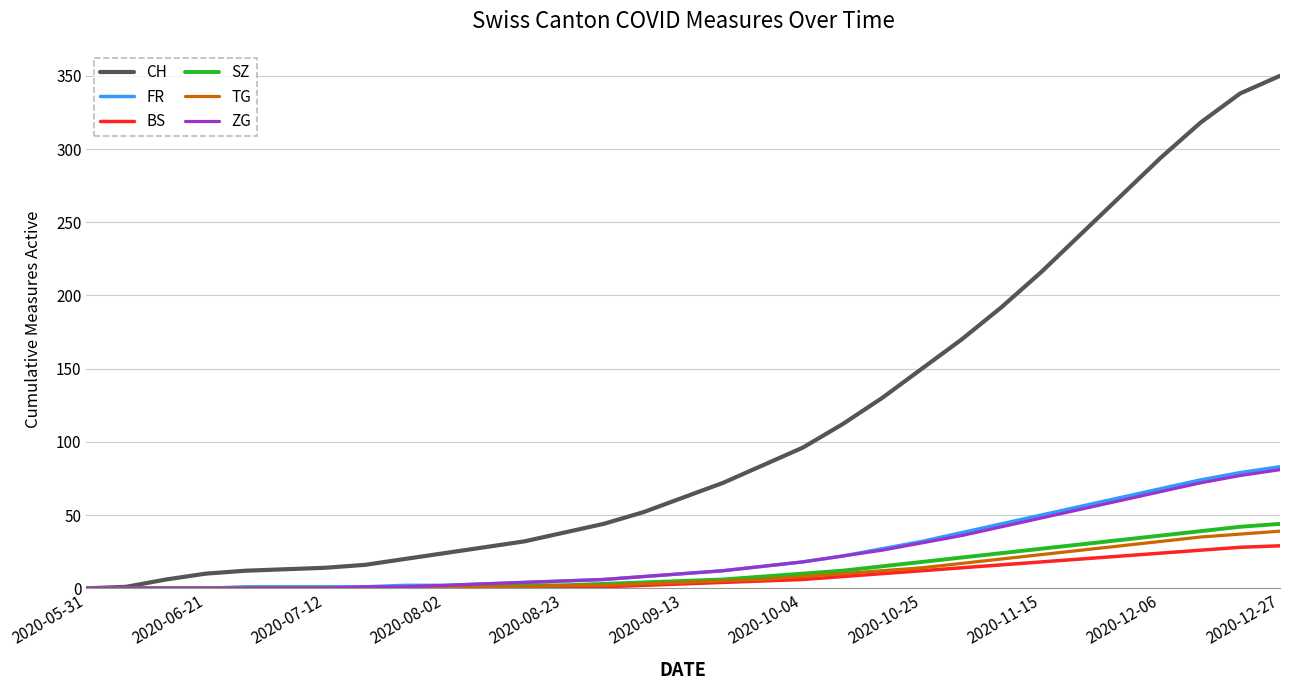

Which series has the widest spread of values?

CH